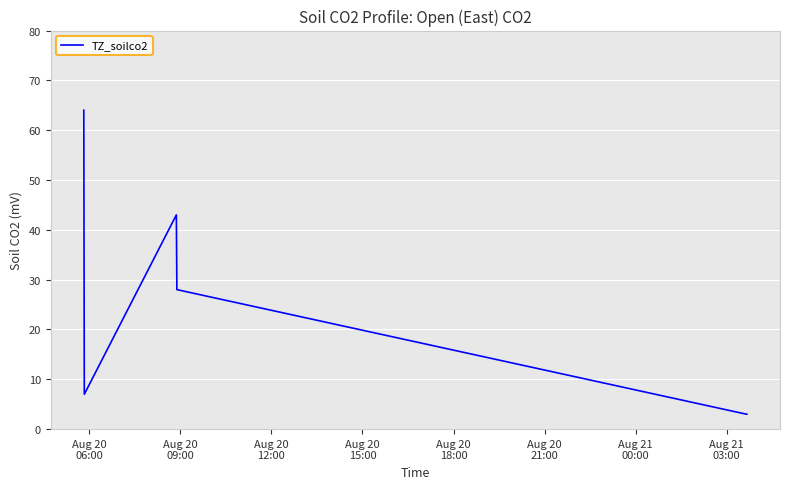

What is the maximum value shown in the chart?

64